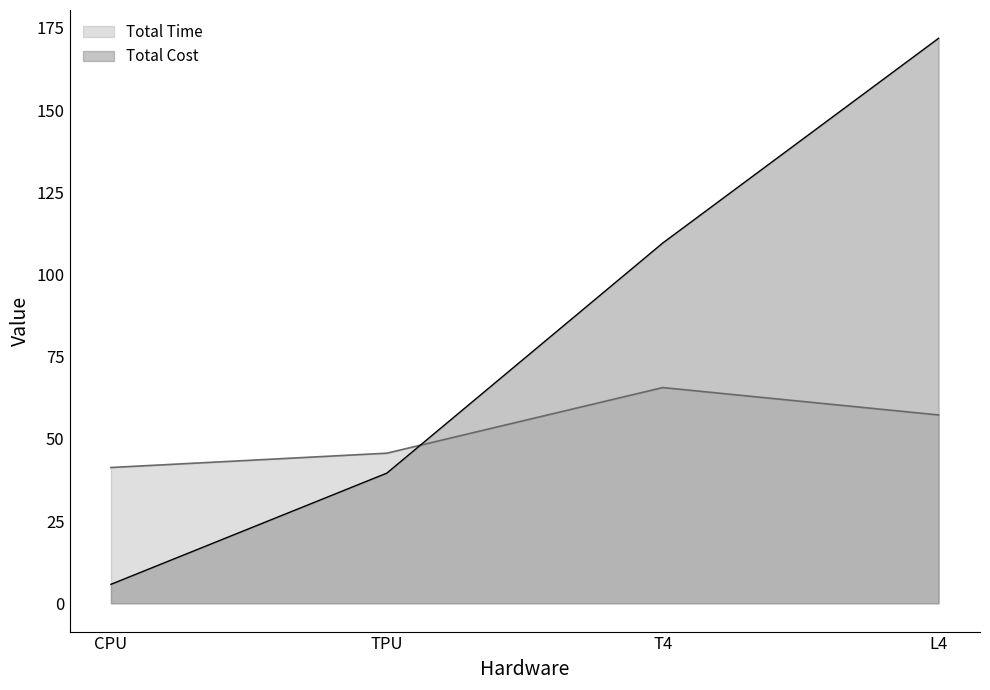

In Total Time, how many points are higher than both neighbors (excluding endpoints)?

1